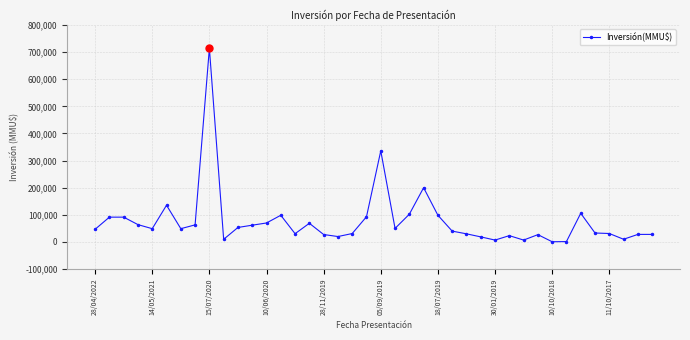

What is the sum of all values?

3046439